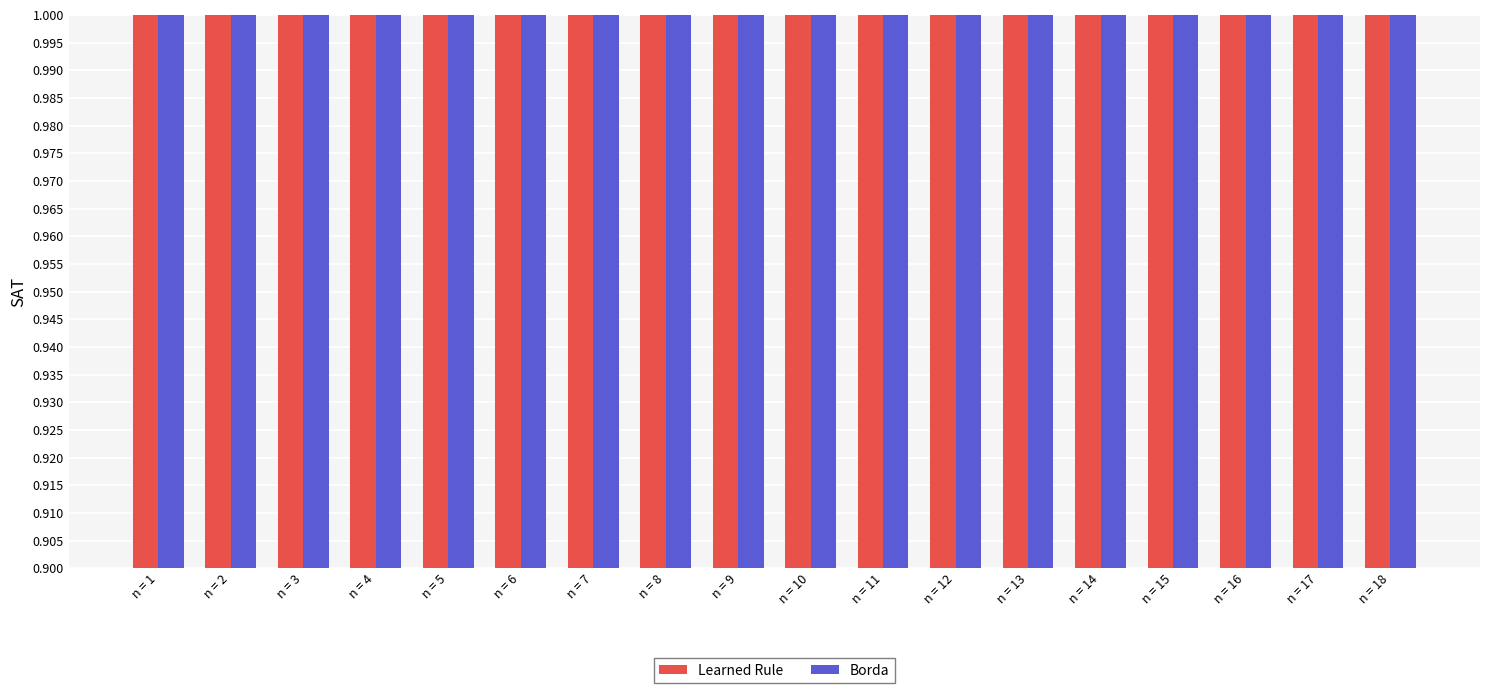

Between n = 14 and n = 15, which series saw the biggest shift?

Learned Rule